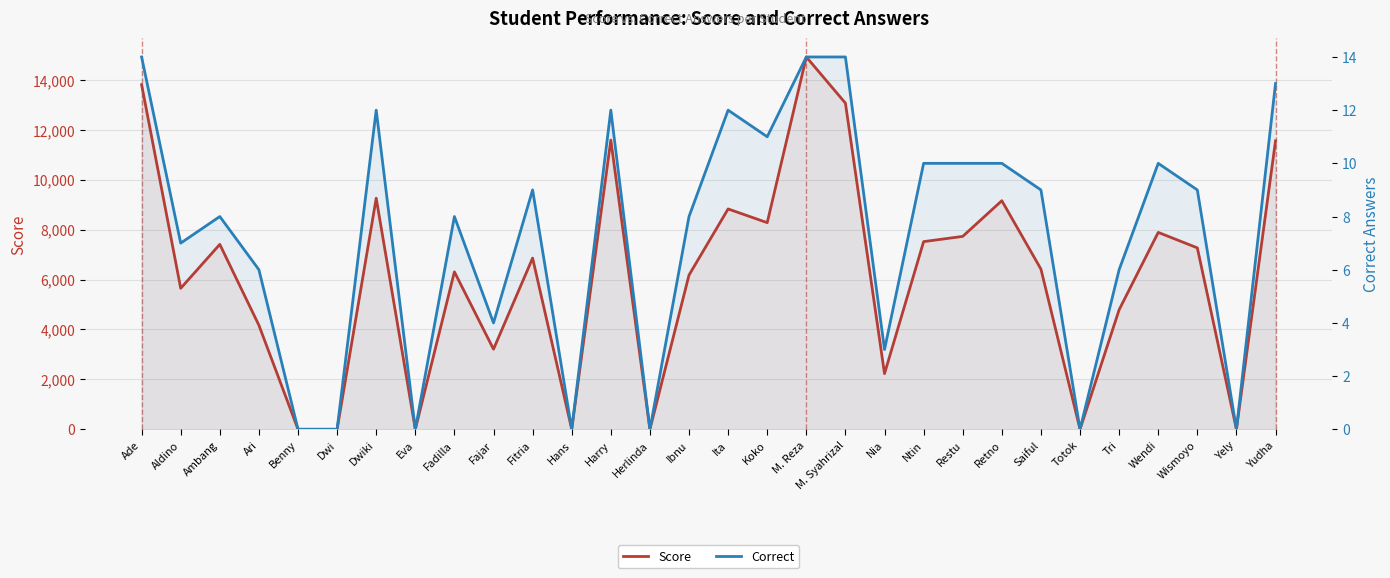

Between Herlinda and Saiful, which is larger?

Saiful